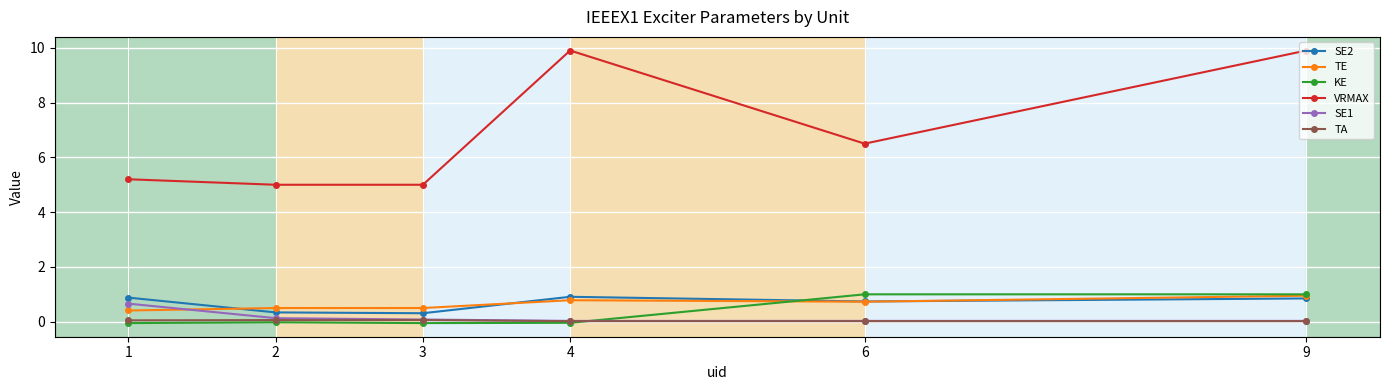

How many data points does each series have?

6